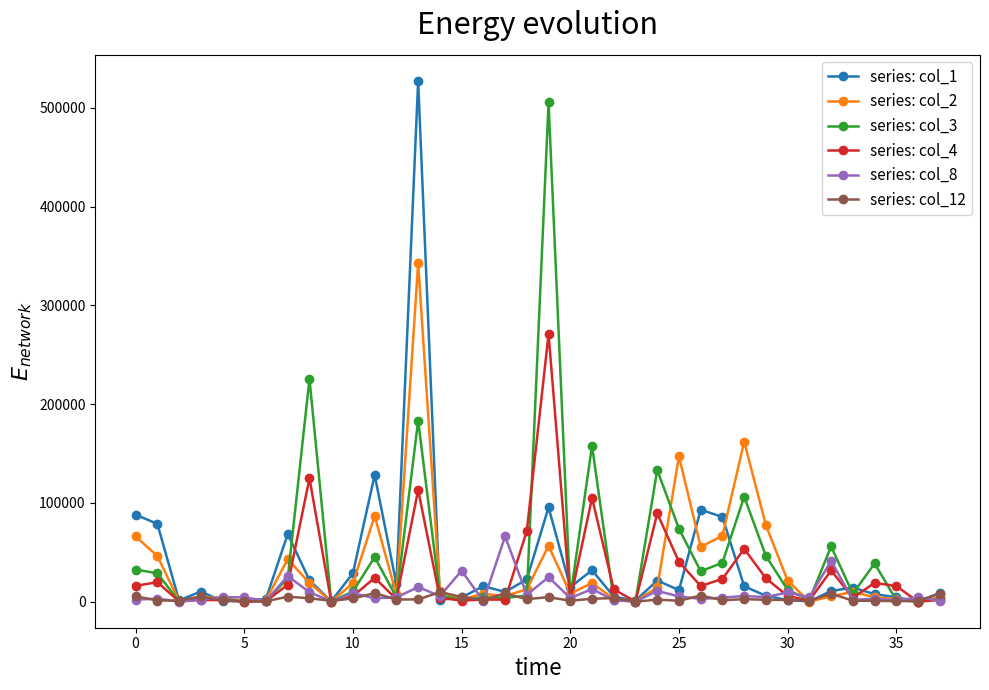

Count the number of data series in this chart.

6